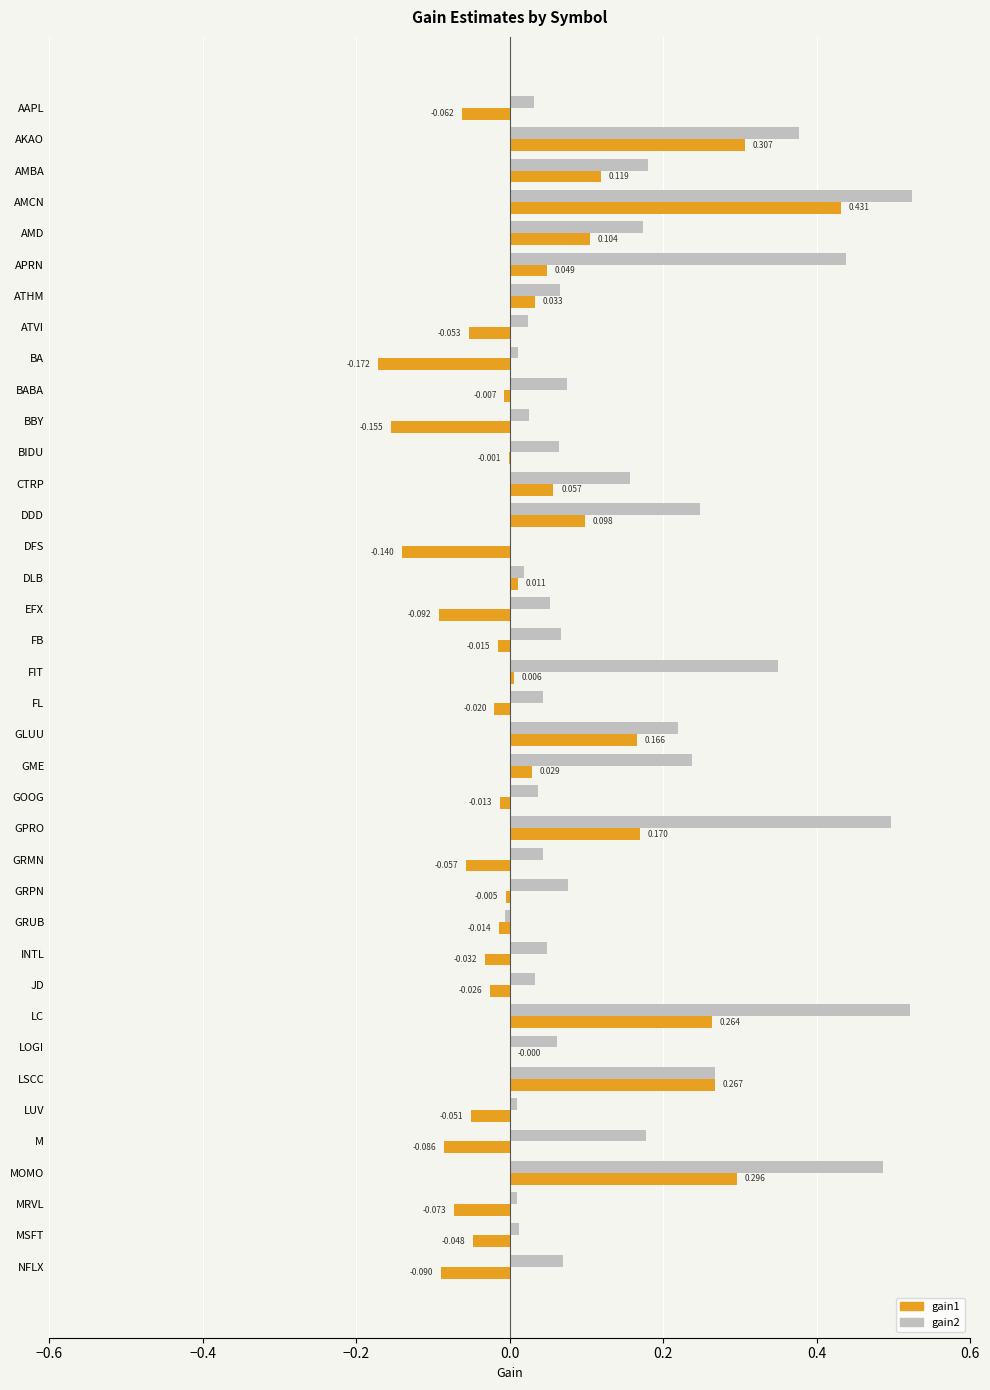

At which category is the sum across all series the highest?

AMCN